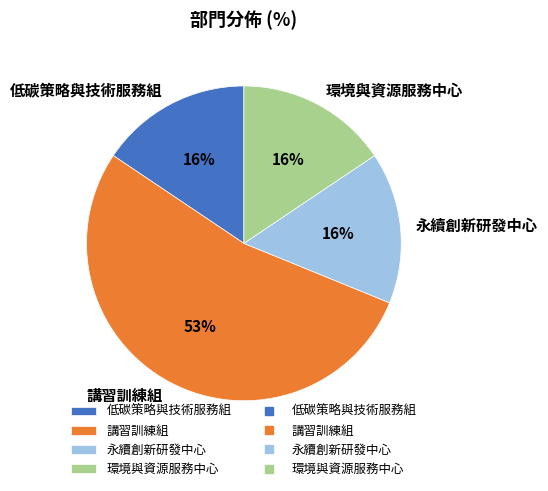

What is the ratio of the value at 環境與資源服務中心 to the value at 永續創新研發中心?

1.0